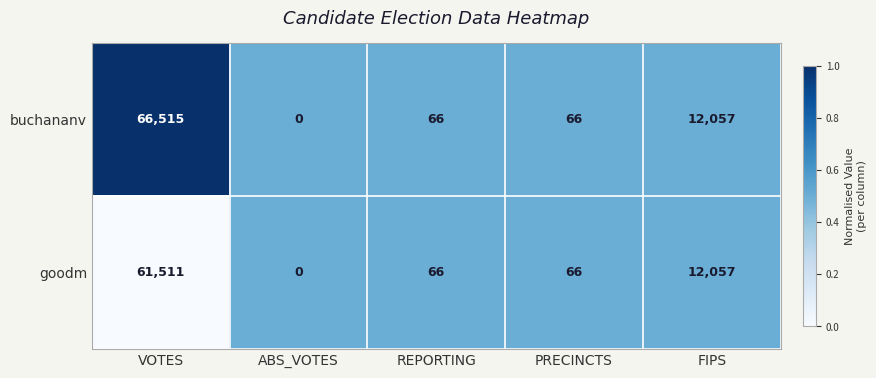

Read the goodm value at PRECINCTS, to the nearest 50.

50